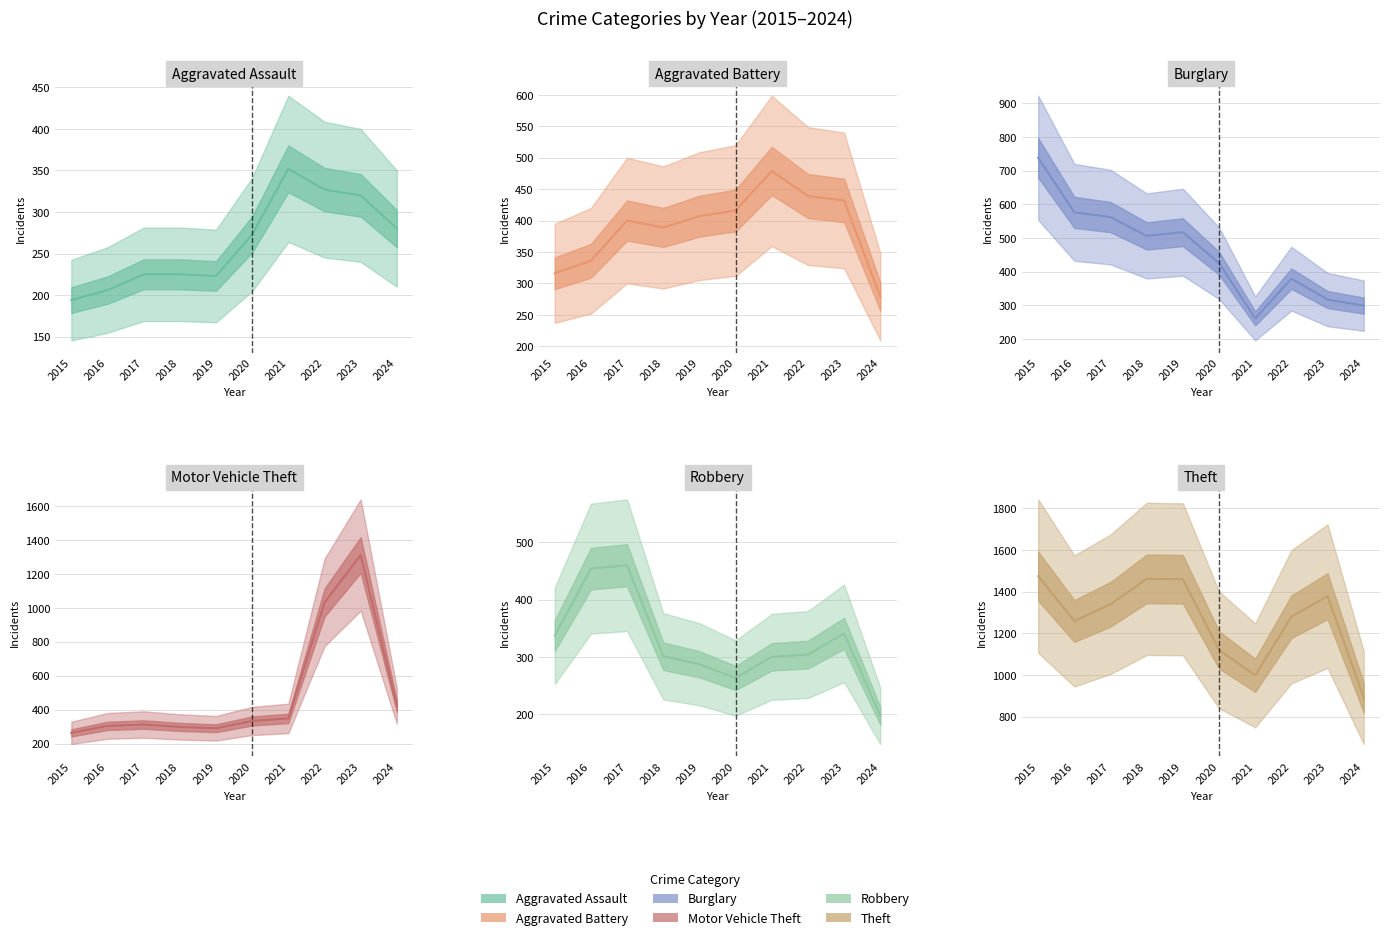

Does the chart display data point markers on the line(s)?

No